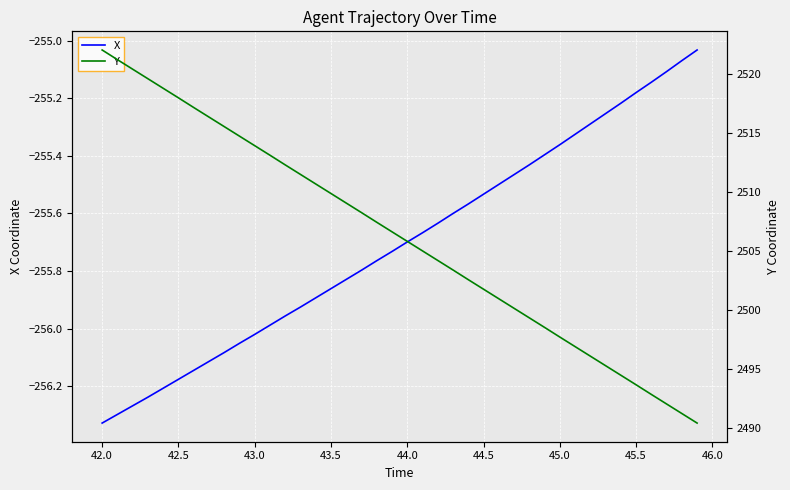

How many lines are shown in the chart?

2